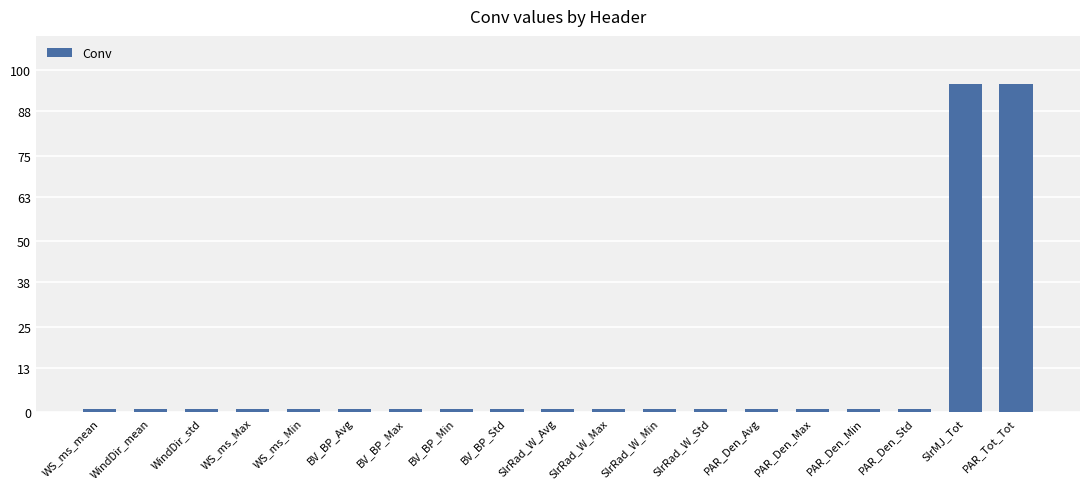

What position from the left is PAR_Tot_Tot?

19